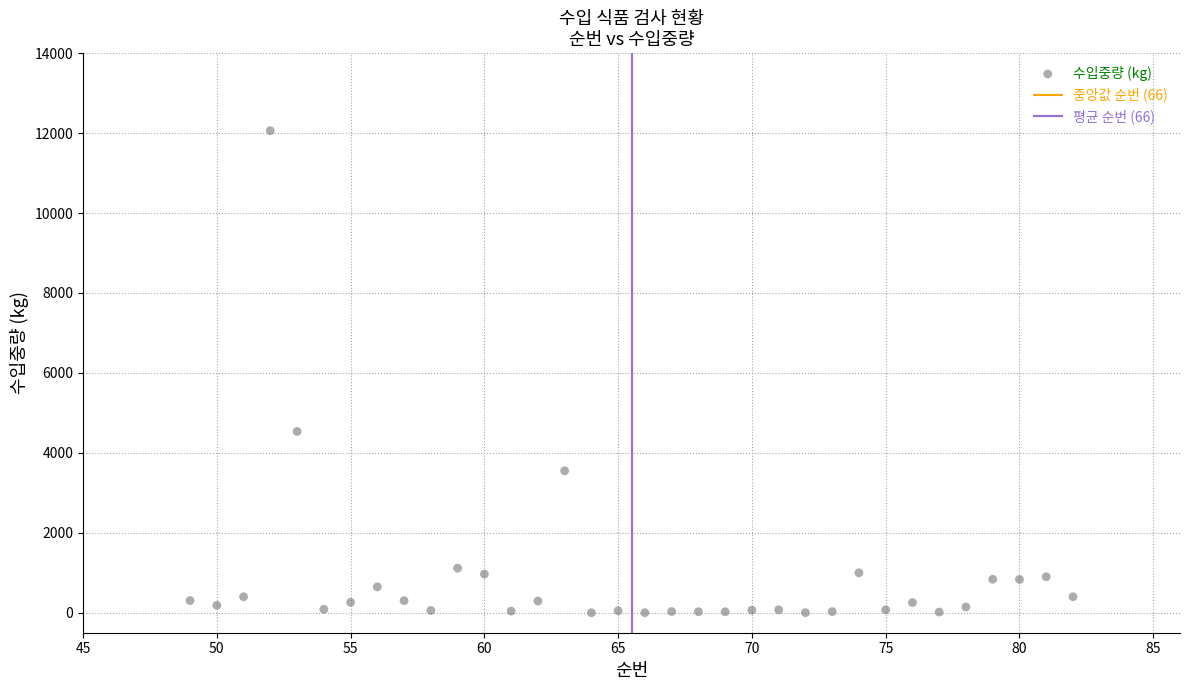

What is the range of Y values (max minus min)?

12060